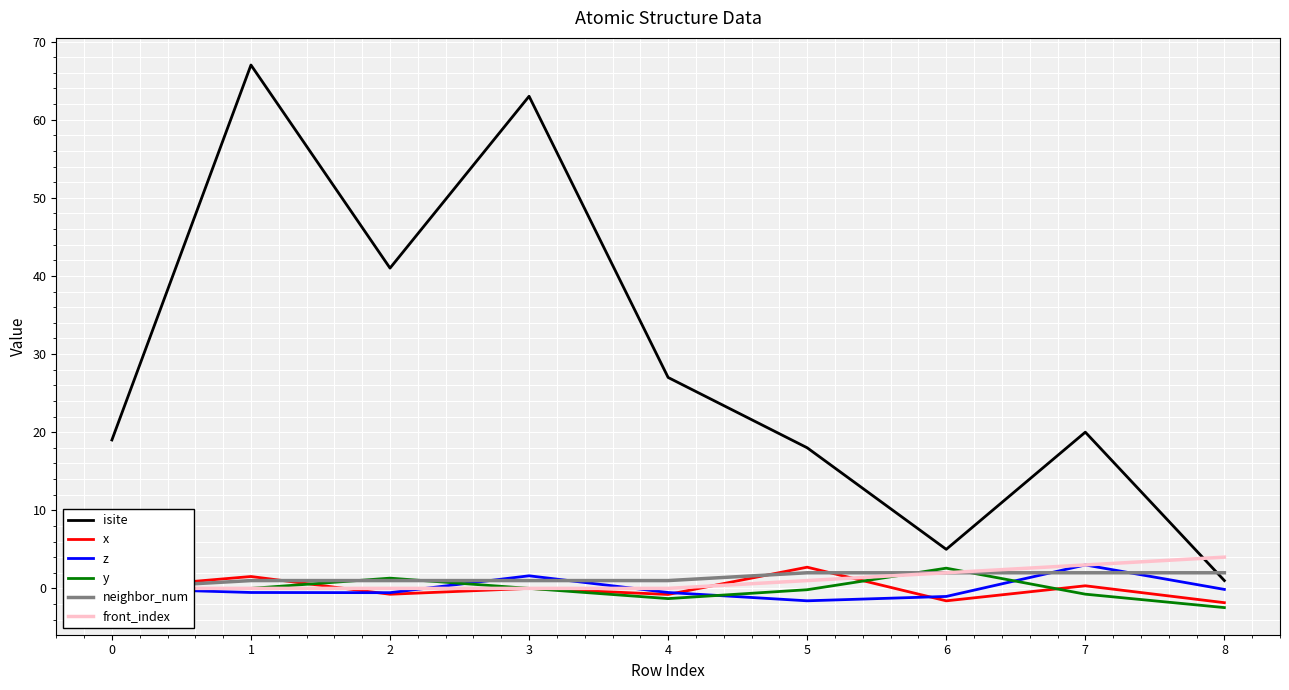

How many interior local valleys does the x series have?

3